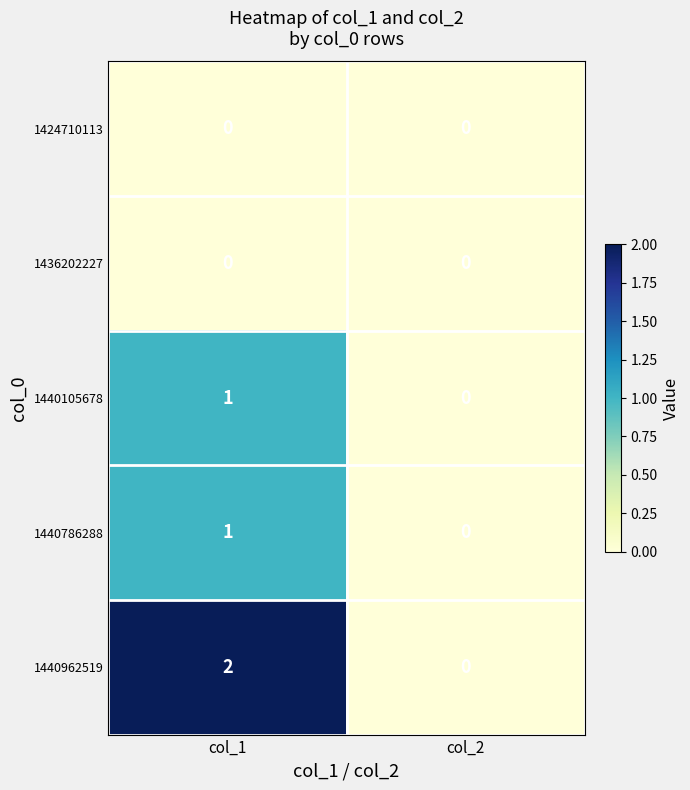

How many data points does each series have?

2